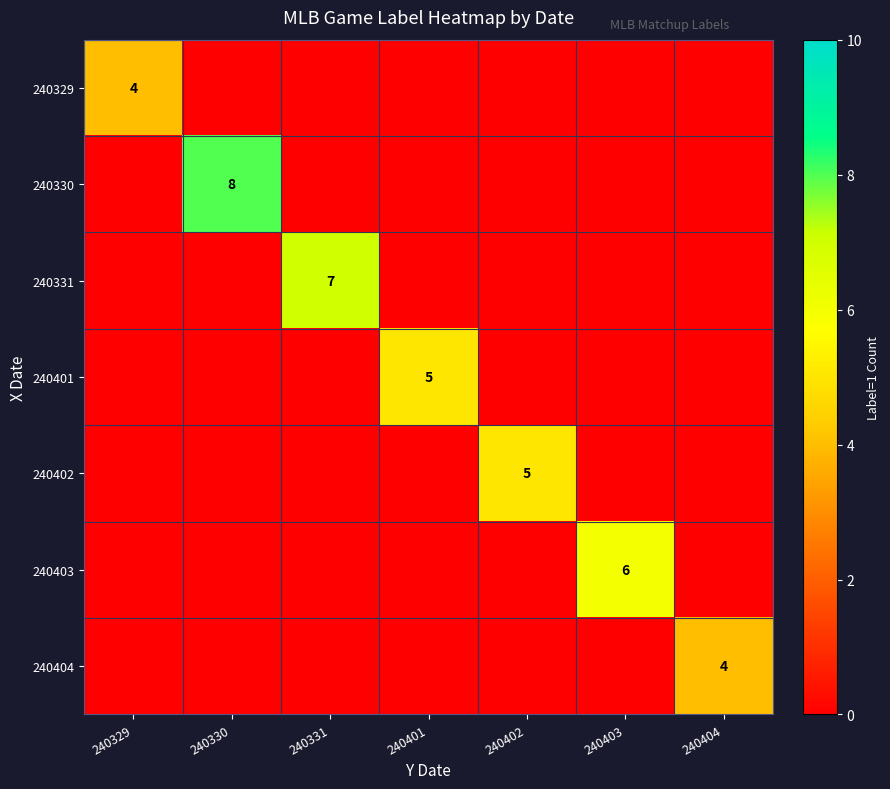

True or false: 240329 has a value of 2 at 240329.

False